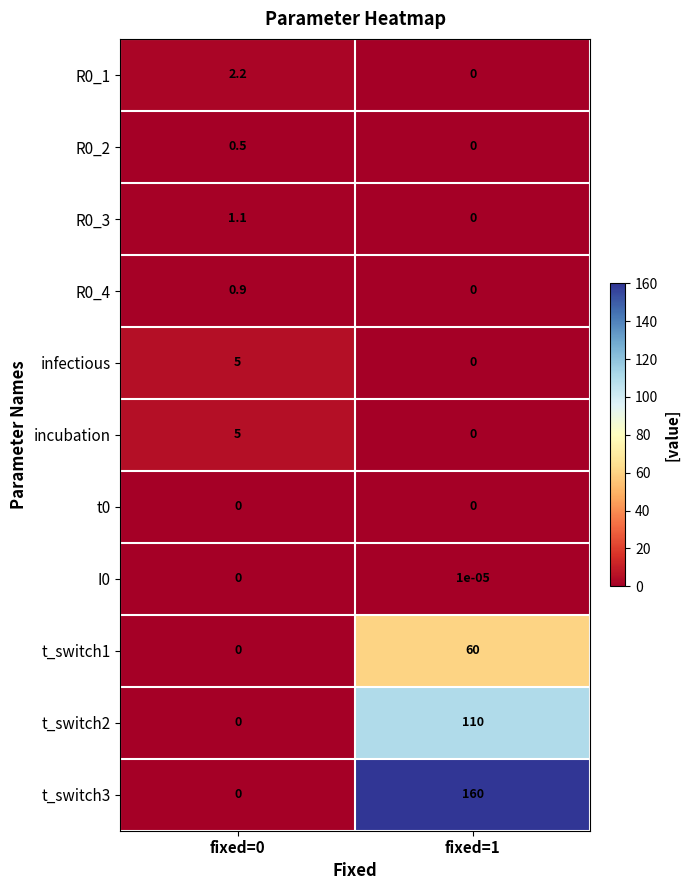

At which category is the sum across all series the highest?

fixed=1